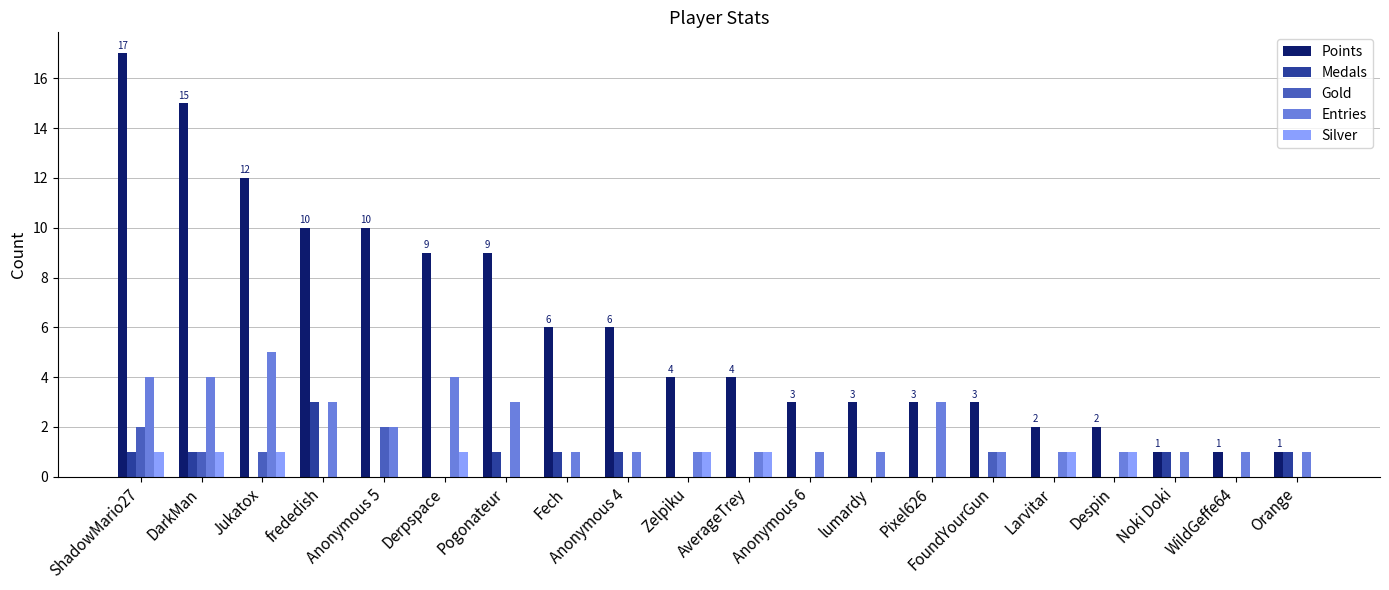

What is the sum of all Medals values?

10